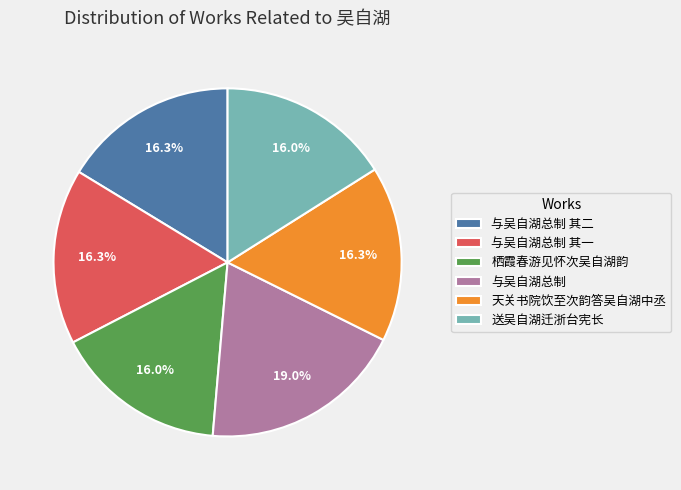

To the nearest percent, what is the difference between the largest and smallest slice percentages?

3%